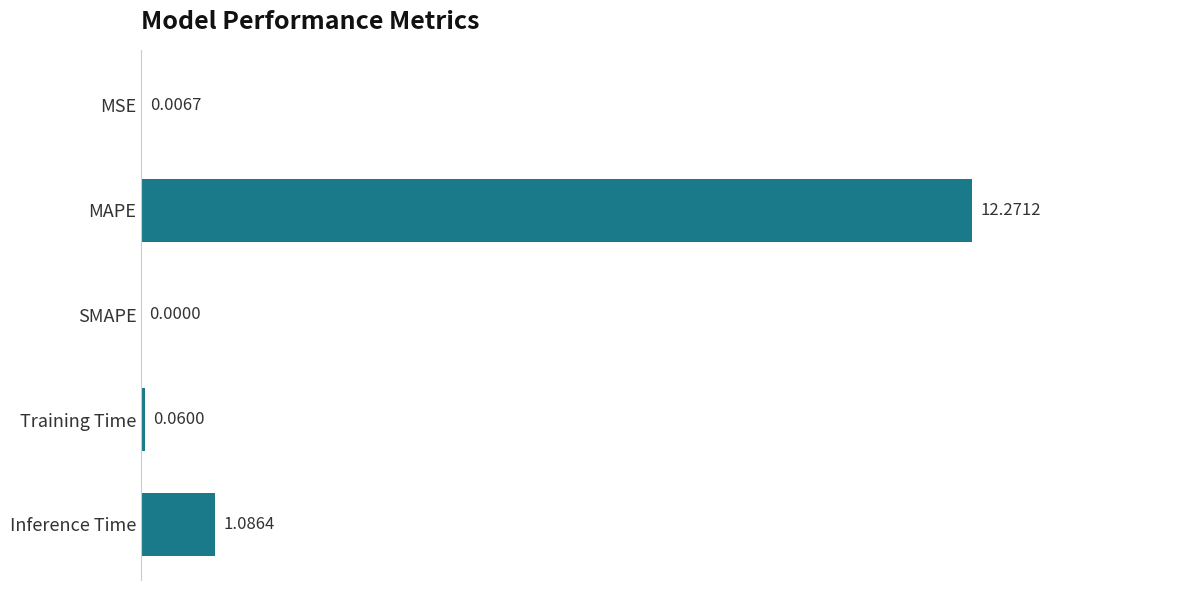

Between Training Time and MSE, which is larger?

Training Time